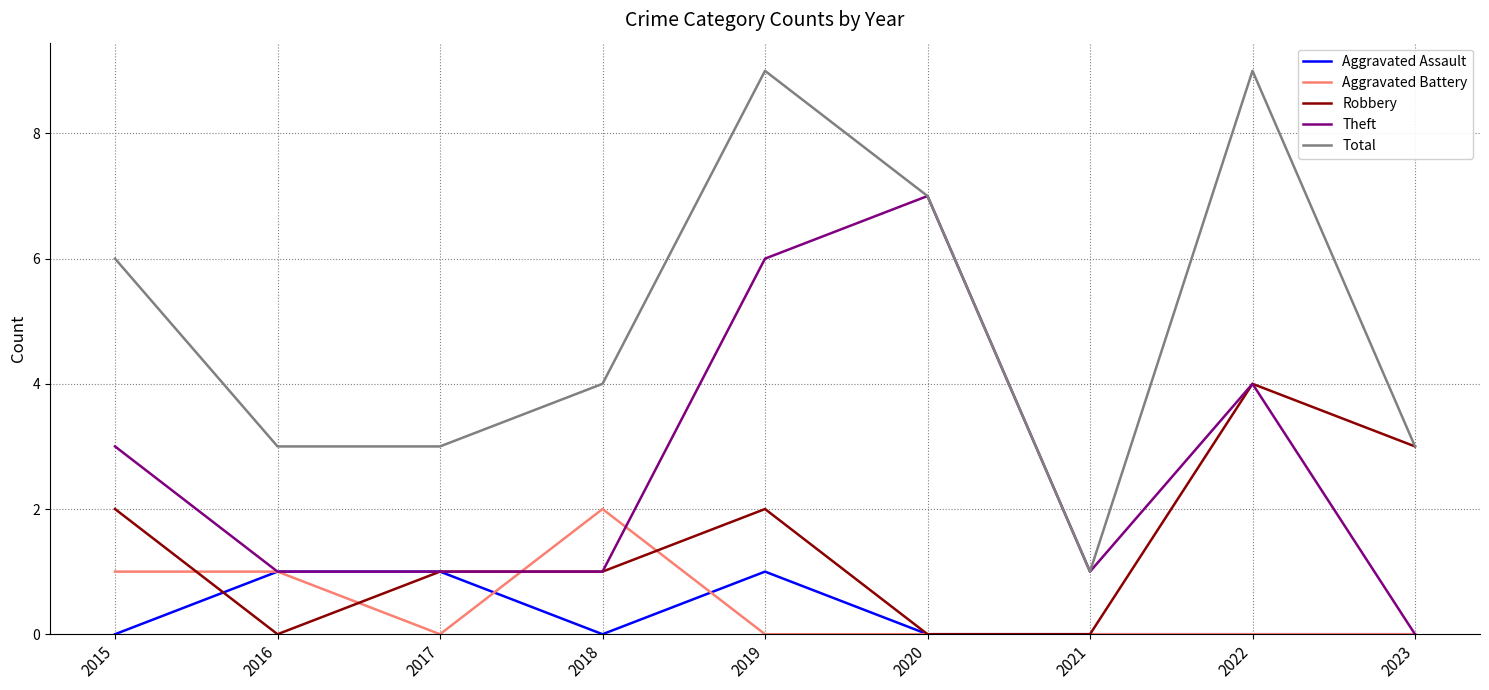

Is this an area chart (filled region under the line)?

No